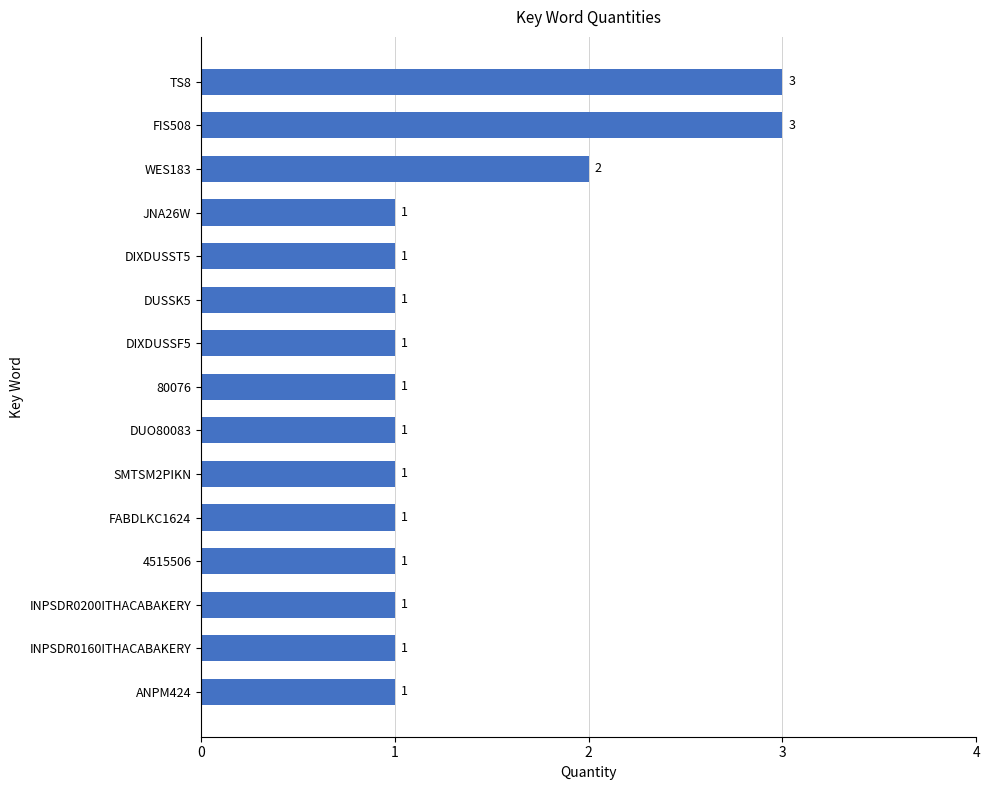

Is it true that the value at DUO80083 is 1?

True